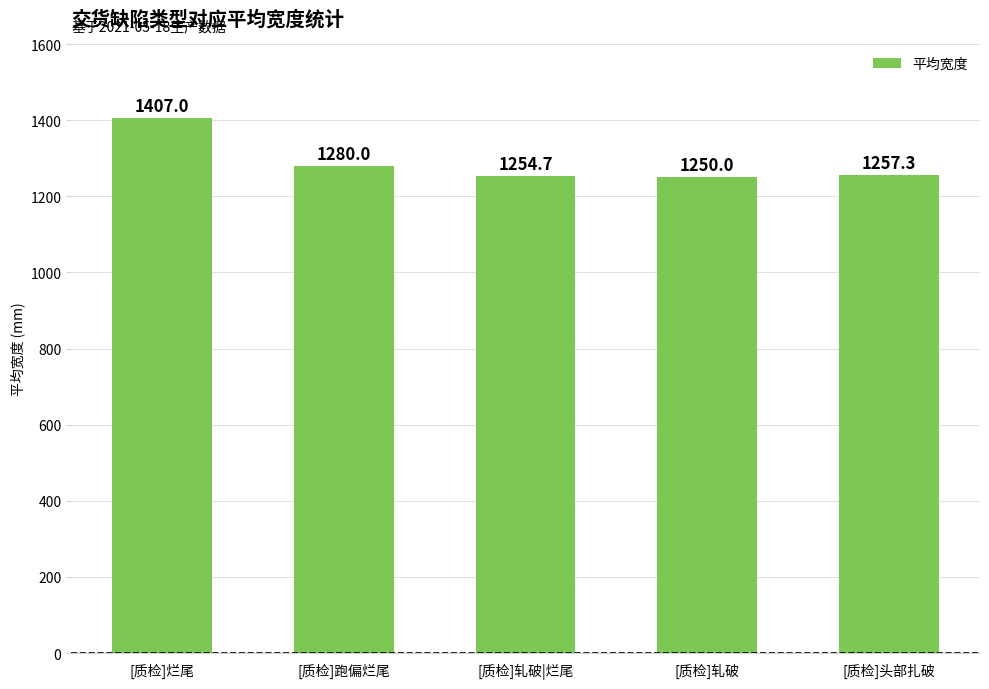

How many bars are there in total?

5